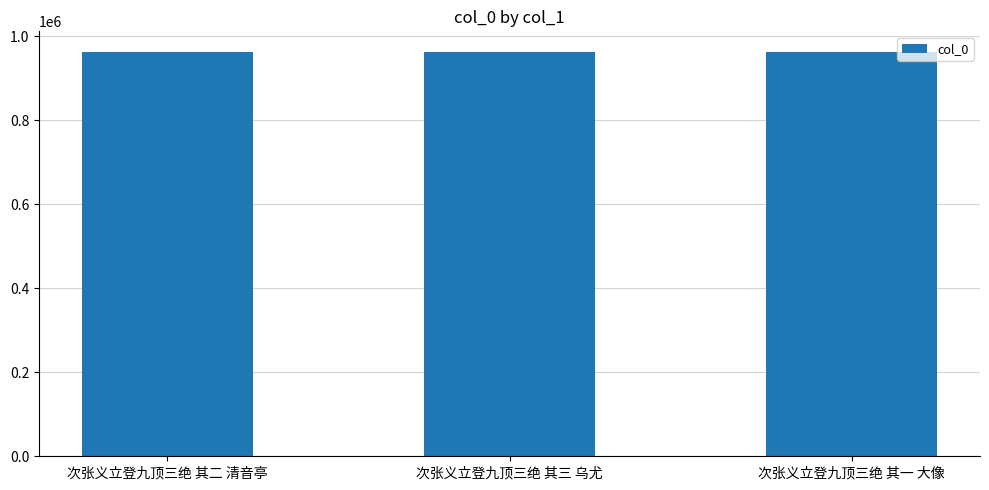

What is the value of the 1st bar from the left?

963890